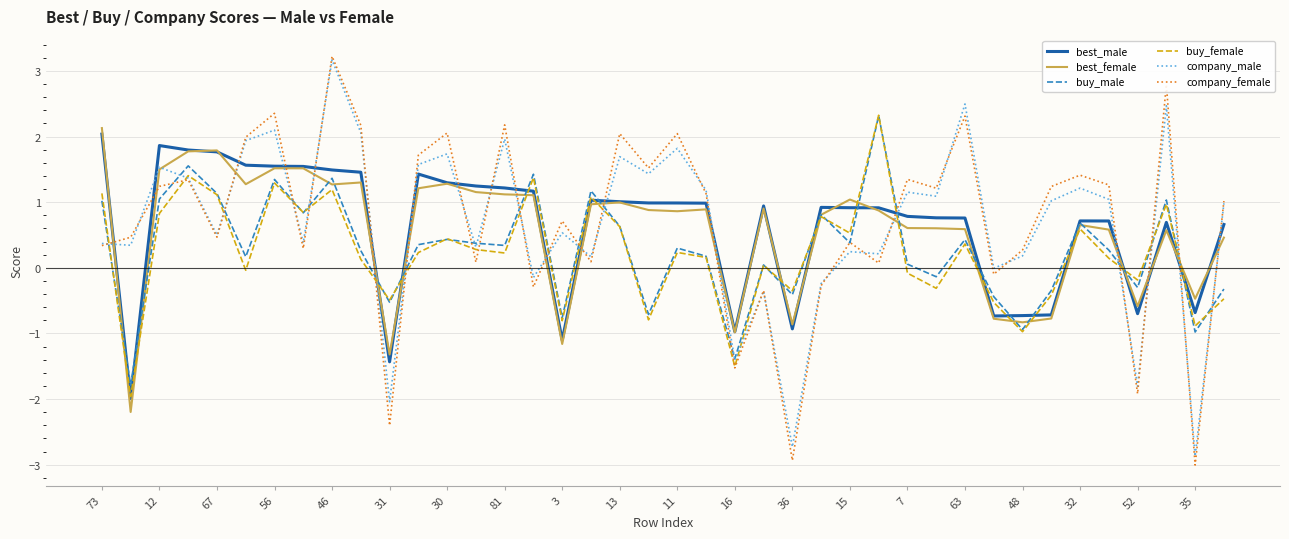

What is the minimum value shown in the chart?

-3.0